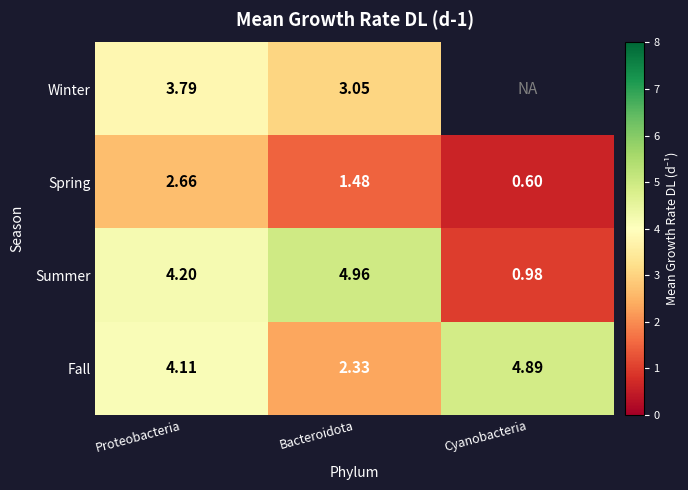

Is it true that Fall equals 4.1 at Proteobacteria?

True